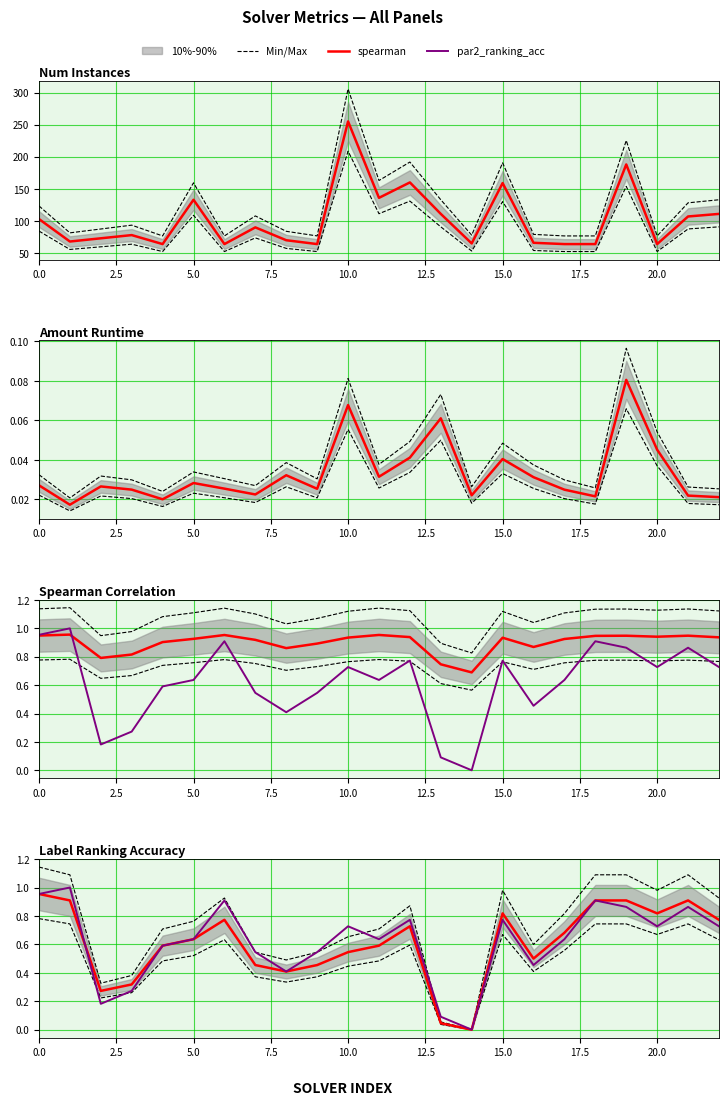

How many lines are shown in the chart?

6